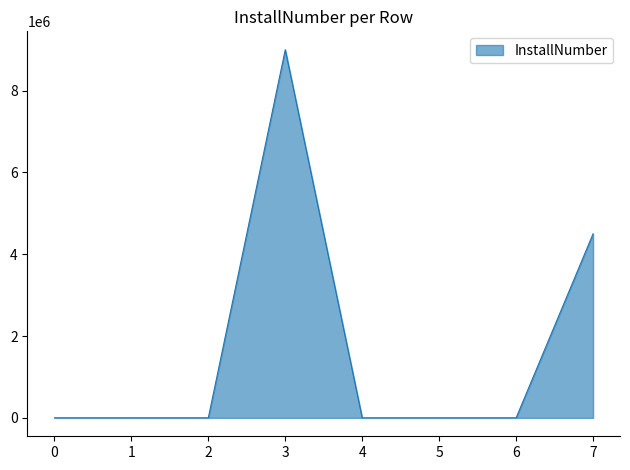

What is the difference between the maximum and minimum values?

8999999.0